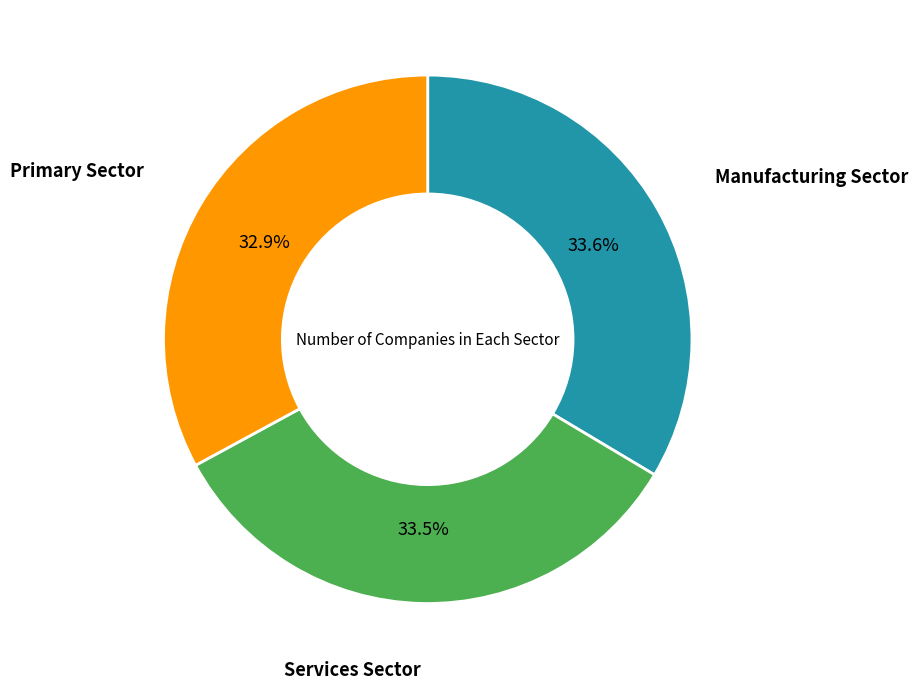

Is there a majority slice in this chart?

No